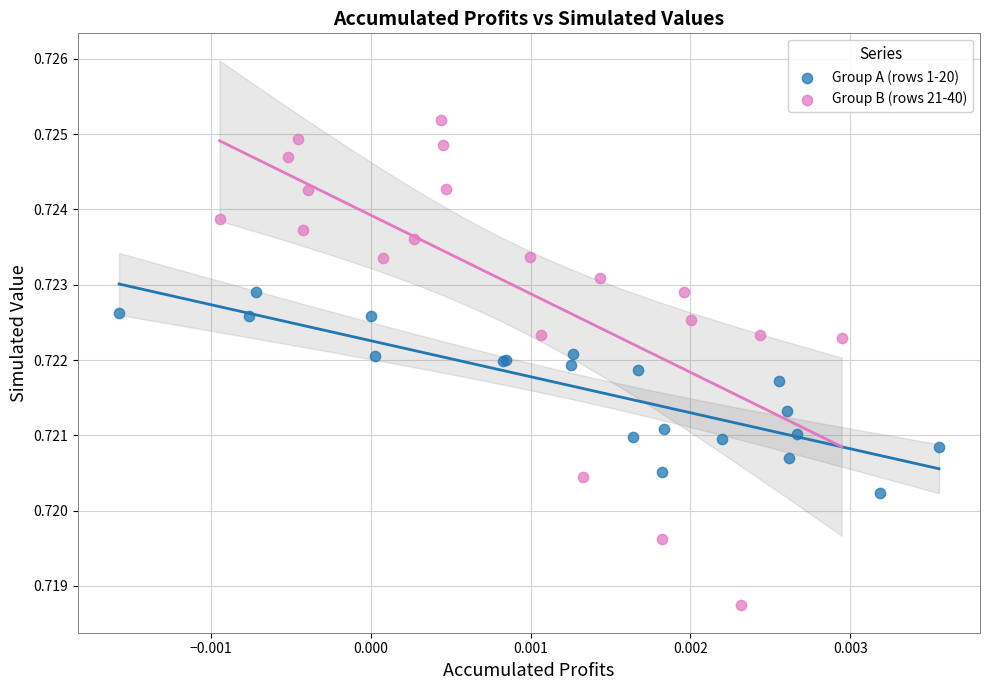

Which series reaches the minimum Y coordinate?

Group B (rows 21-40)